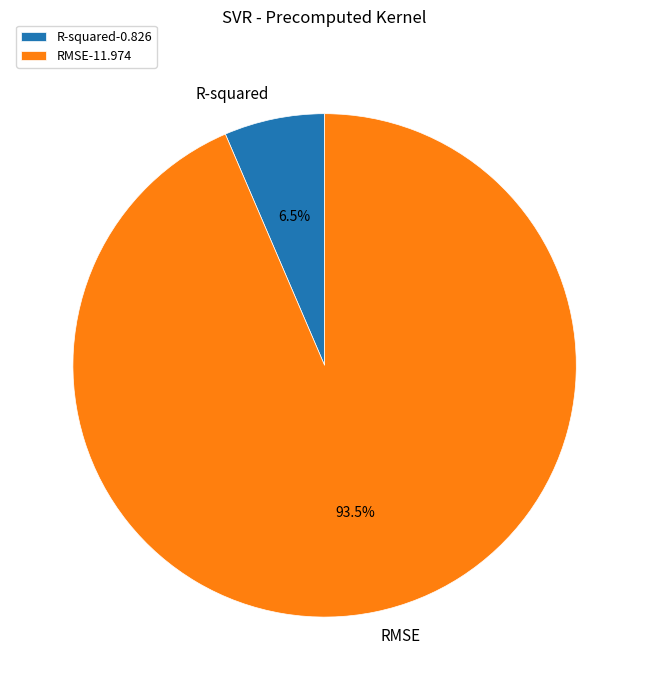

To the nearest percent, what is the average slice percentage?

50%